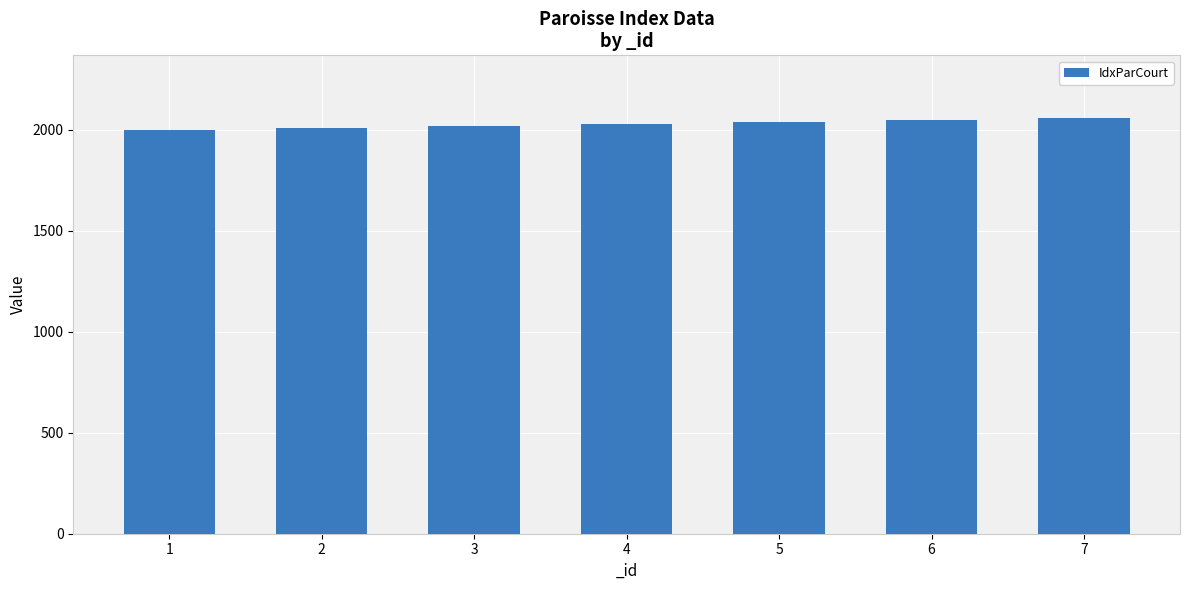

What is the average value?

2030